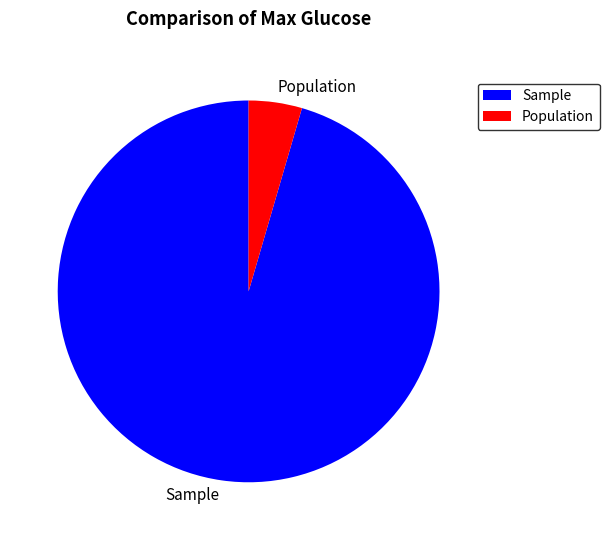

The Sample slice represents 95% of the pie. True or false?

True